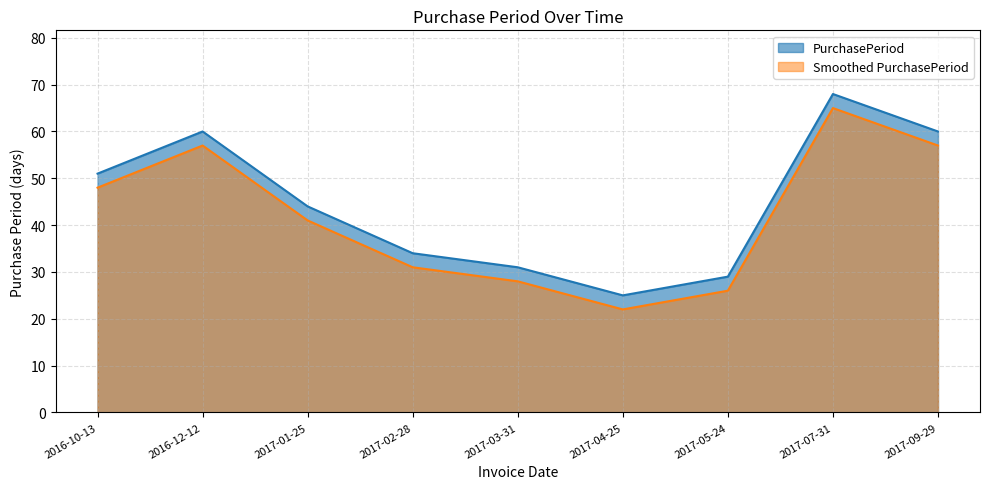

How many lines are shown in the chart?

2